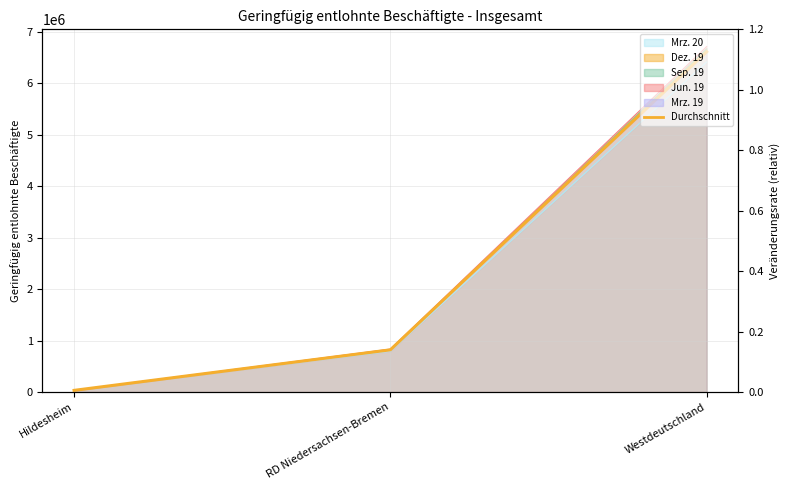

At which label does the data first exceed 820738?

Westdeutschland